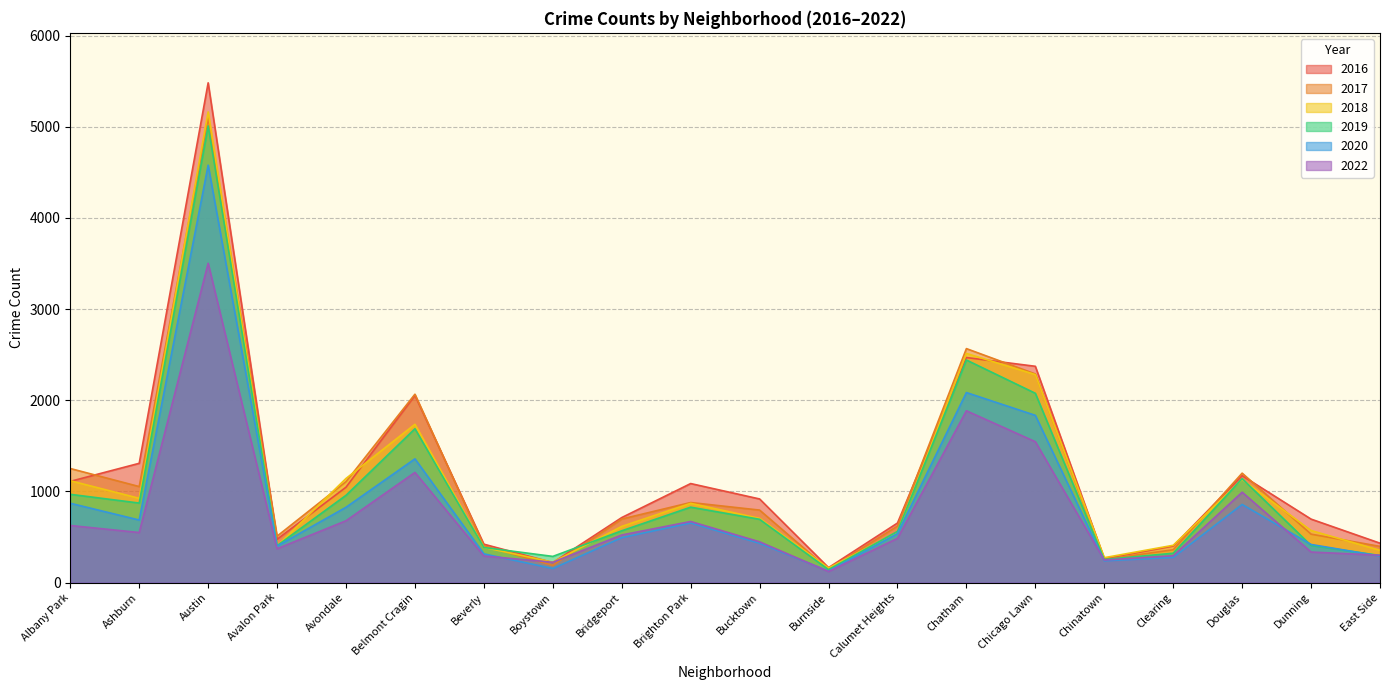

What is the difference between the 2017 values at Avalon Park and Bridgeport?

188